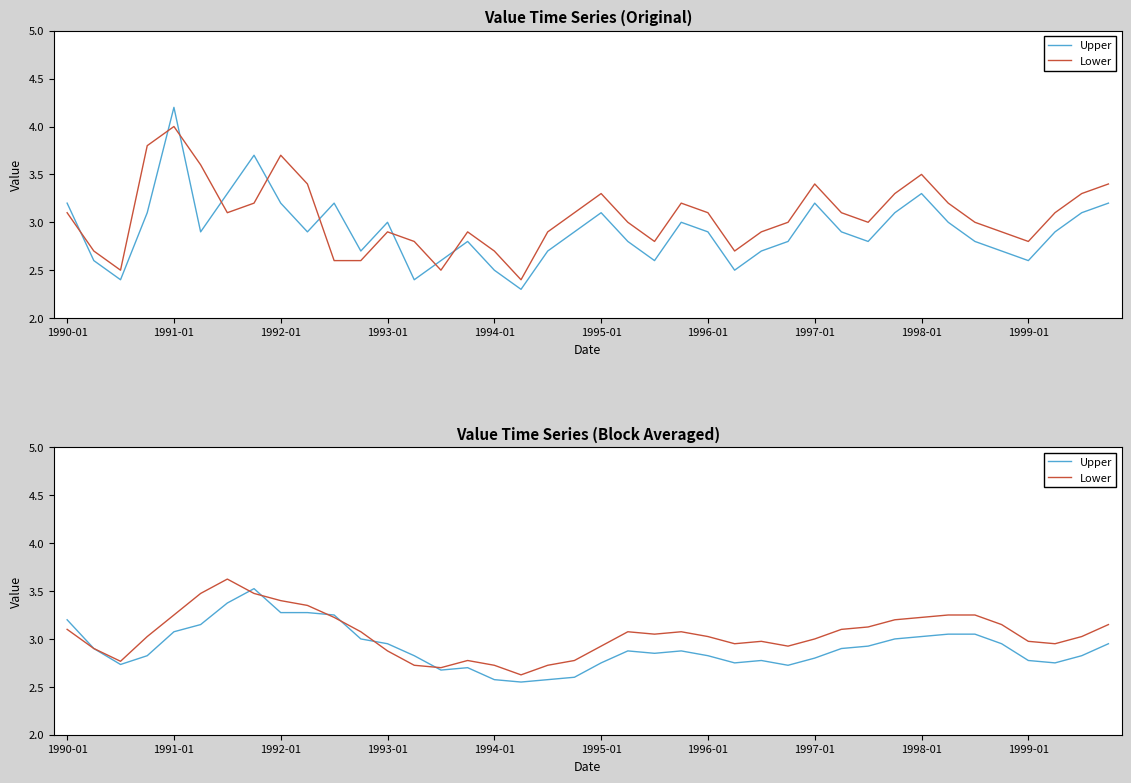

At how many categories does at least one series exceed 3?

23